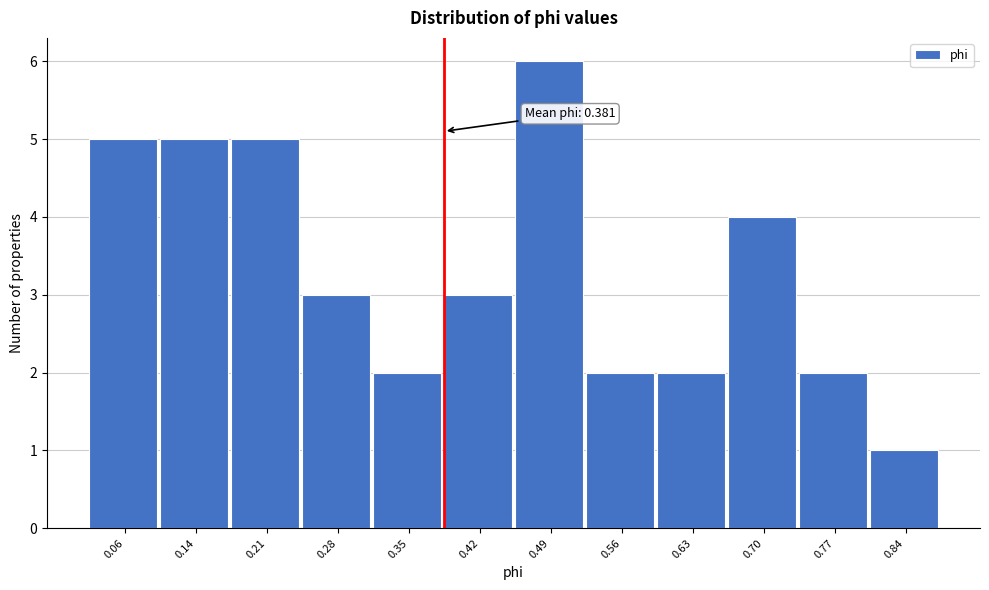

Over which range of the x-axis is the bar tallest?

0.45 to 0.52